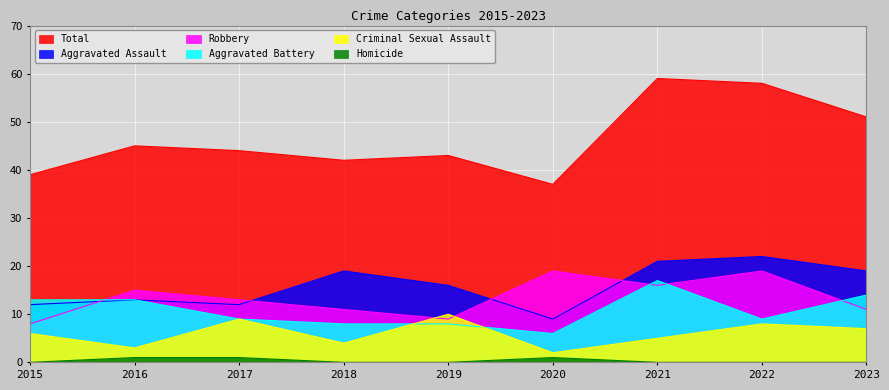

How many lines are shown in the chart?

6